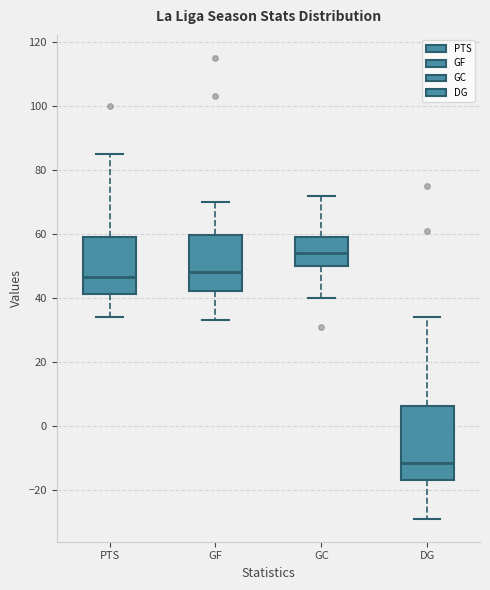

Reading left to right, read every box against the y-axis: the position of its median line, the range the box covers, and the ends of its whiskers. The values are not printed on the chart, so give them approximately, as read against the axis.

PTS: median 46, box 42 to 60, whiskers 34 to 86
GF: median 48, box 42 to 60, whiskers 34 to 70
GC: median 54, box 50 to 60, whiskers 40 to 72
DG: median -12, box -16 to 6, whiskers -28 to 34